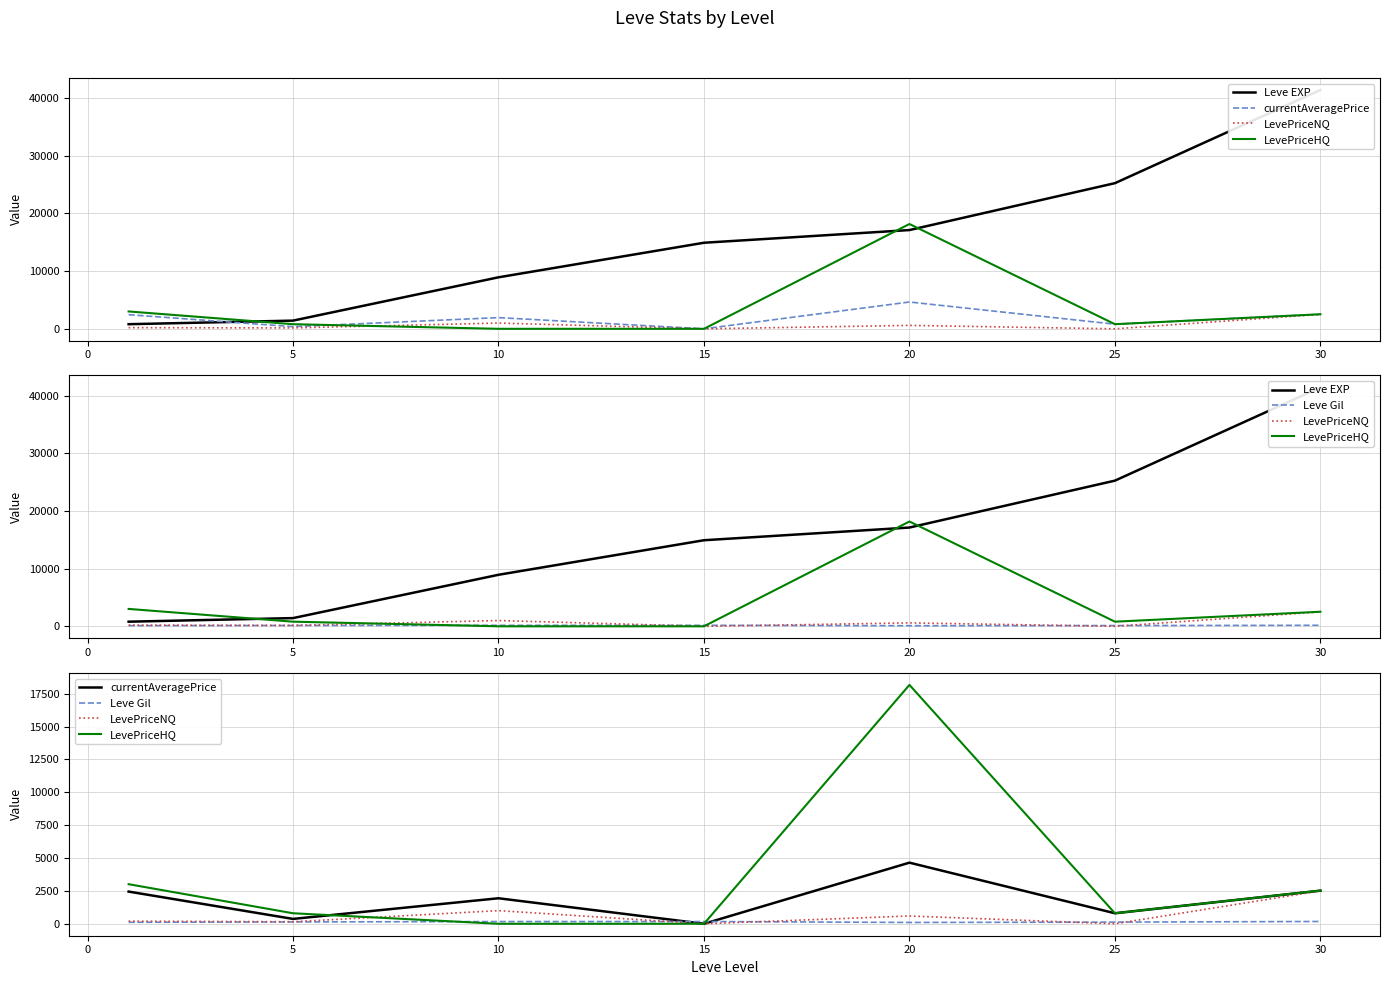

Is the value of currentAveragePrice at 5 greater than the value of Leve Gil at 15?

Yes